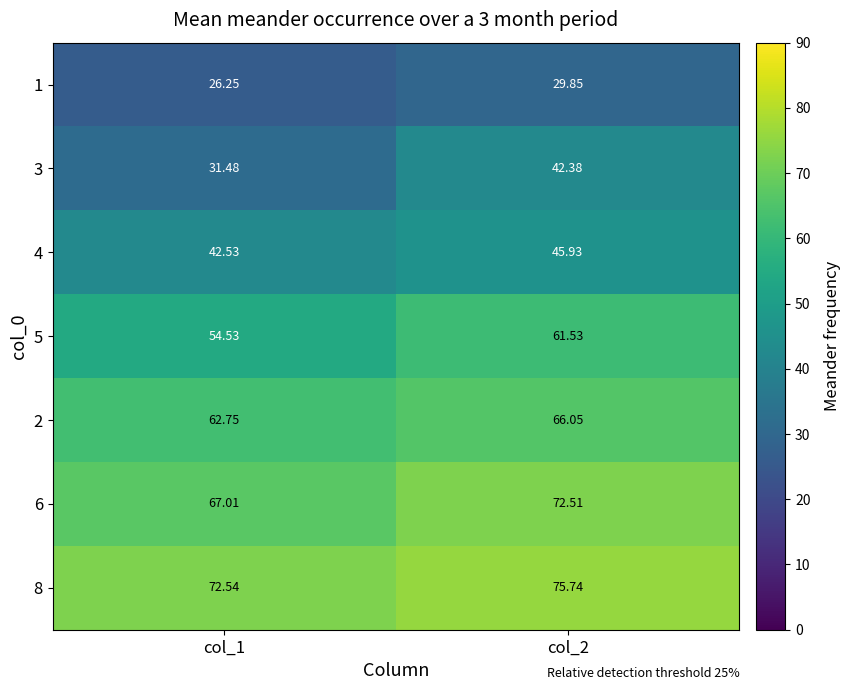

Reading left to right, extract all data points from this chart.

1: col_1=26.2	col_2=29.9
3: col_1=31.5	col_2=42.4
4: col_1=42.5	col_2=45.9
5: col_1=54.5	col_2=61.5
2: col_1=62.8	col_2=66.0
6: col_1=67.0	col_2=72.5
8: col_1=72.5	col_2=75.7